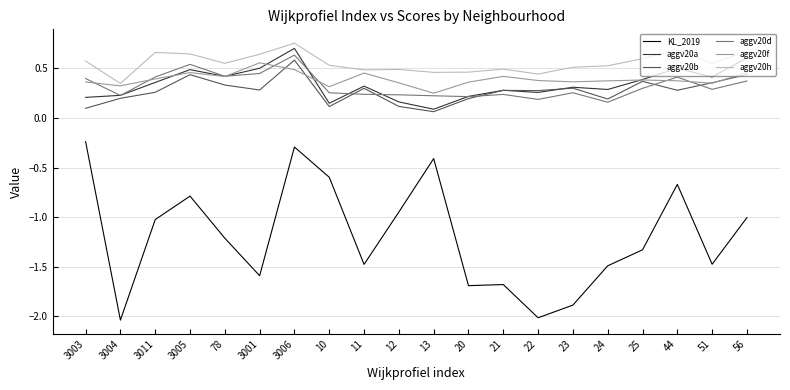

The aggv20d series shows 0.4 at 56. True or false?

True